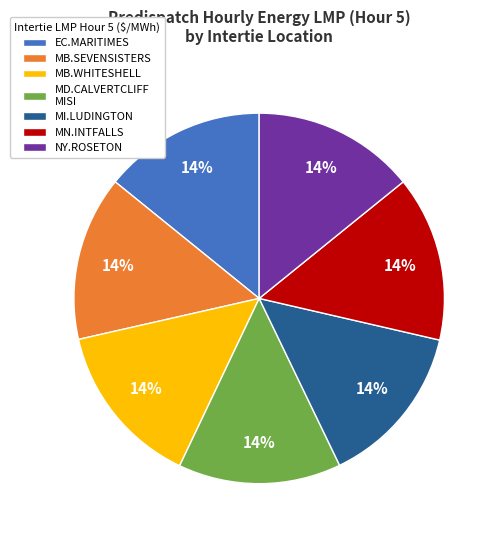

To the nearest percent, what is the average slice percentage?

14%